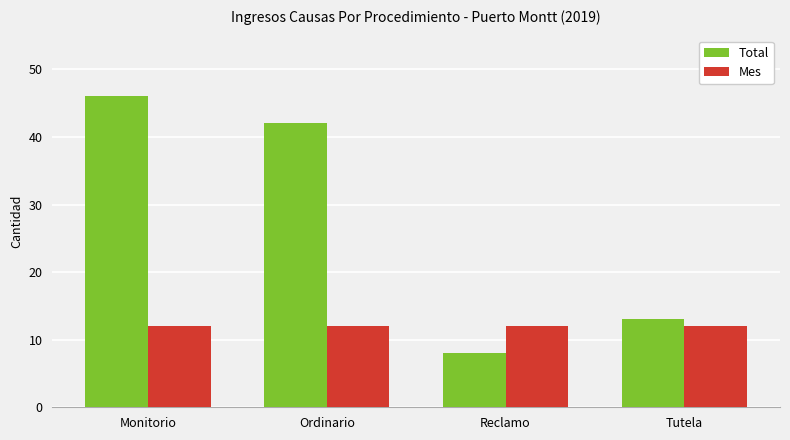

What is the maximum value shown in the chart?

46